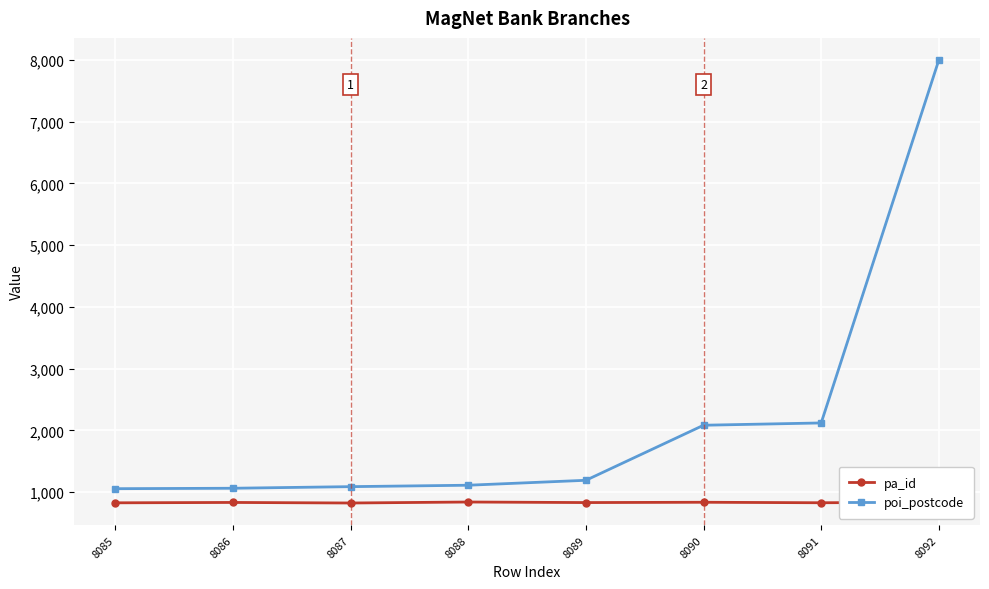

What is the smallest value displayed?

823